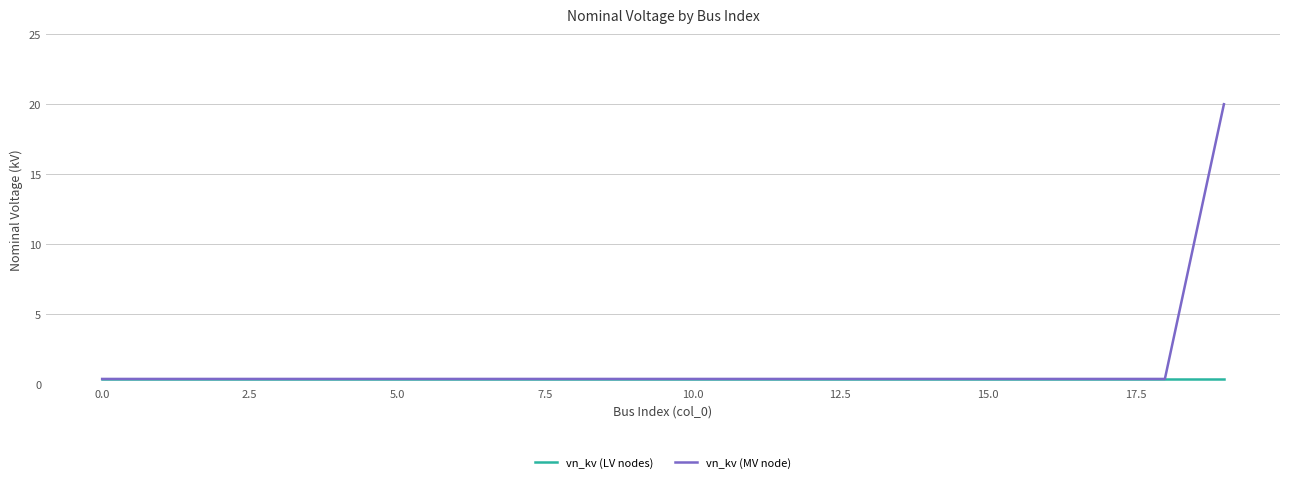

List the series in order of their peak value, lowest first.

vn_kv (LV nodes), vn_kv (MV node)